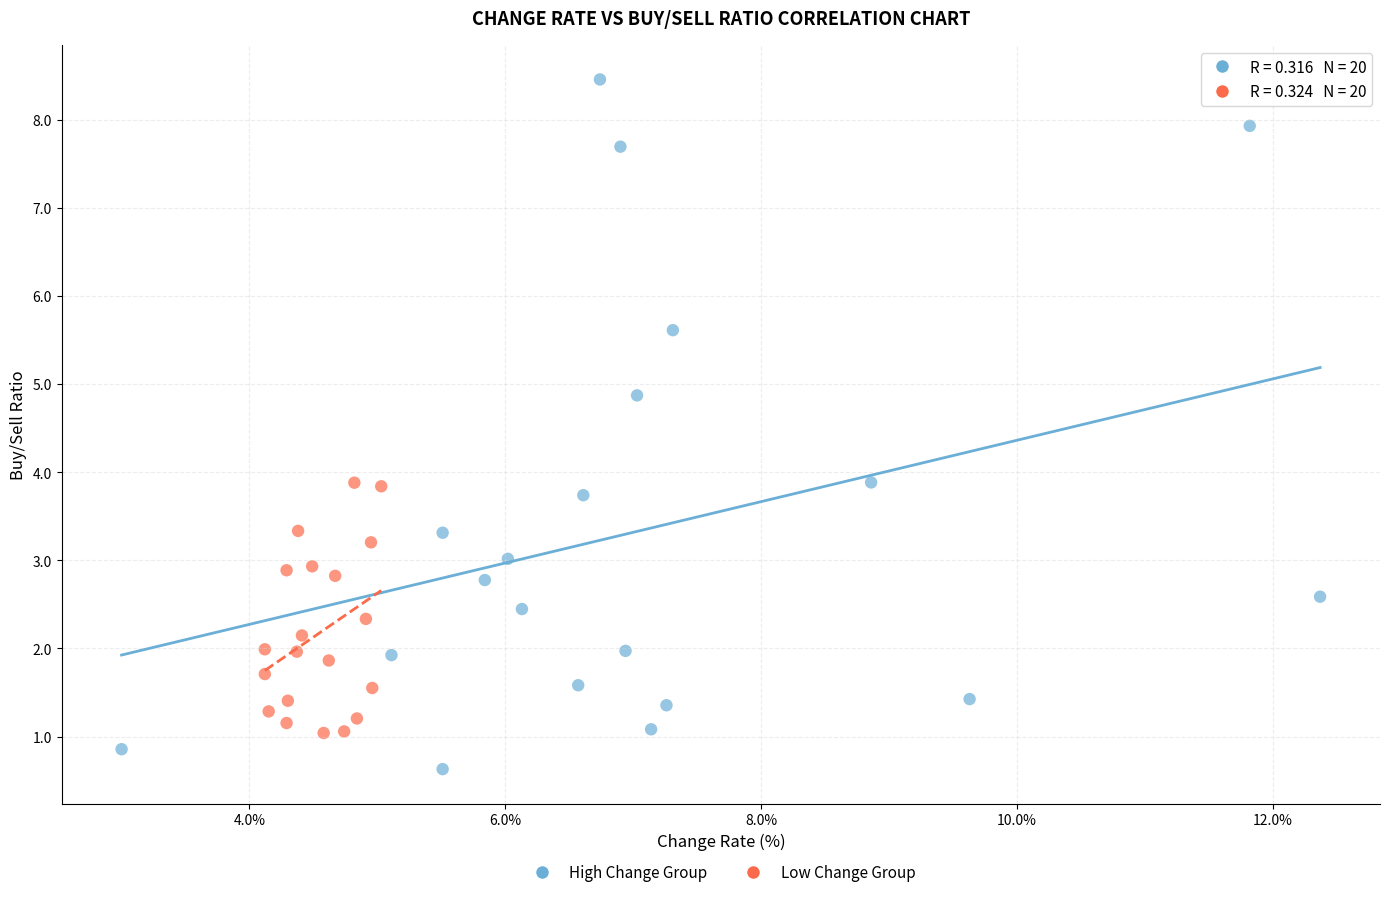

Which series contains the lowest Y value?

High Change Group